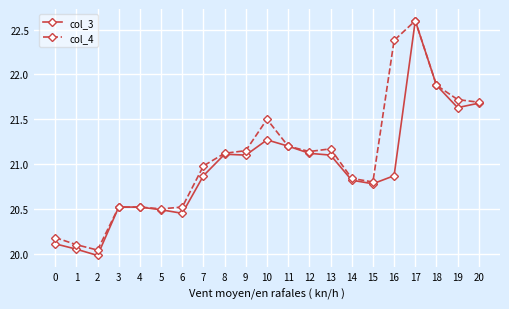

What is the maximum value for col_4?

22.6